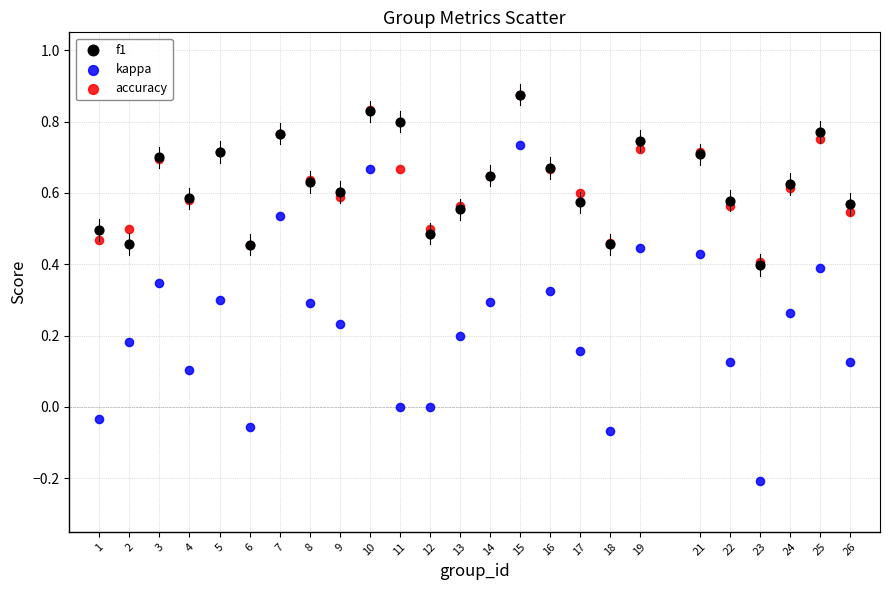

Which series reaches the minimum Y coordinate?

kappa